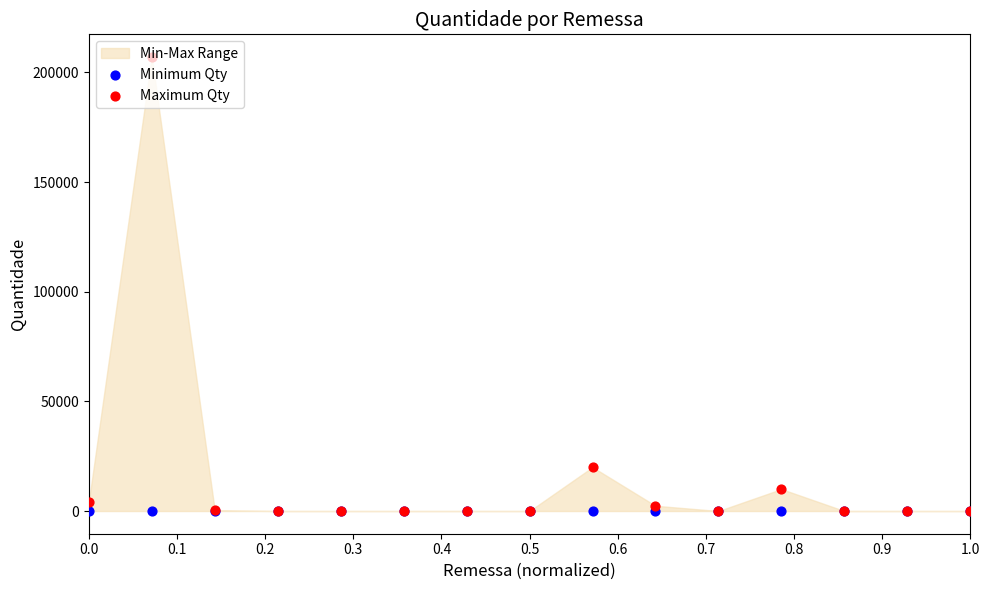

Which series reaches the maximum Y coordinate?

Maximum Qty